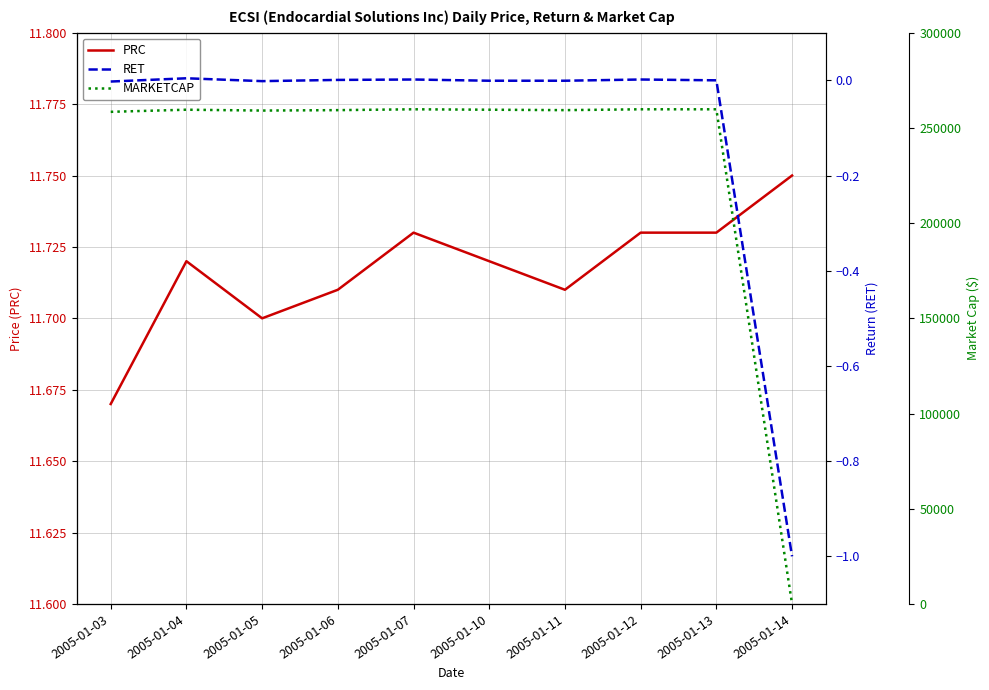

What is the sum of all MARKETCAP values?

2334736.7